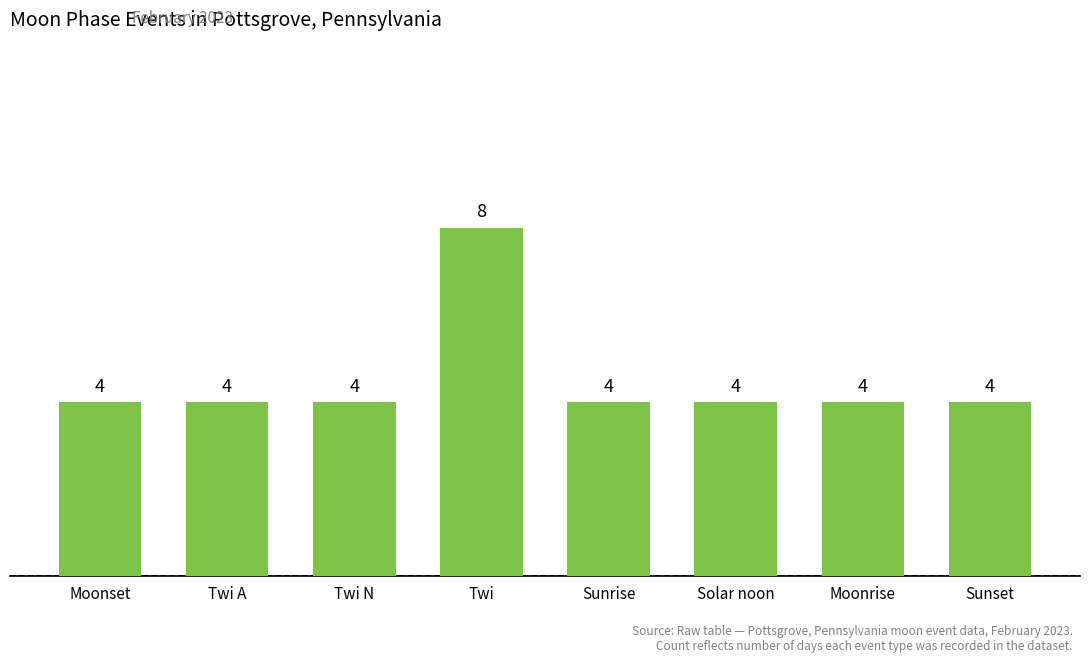

Reading right to left, extract all data points from this chart.

Sunset=4	Moonrise=4	Solar noon=4	Sunrise=4	Twi=8	Twi N=4	Twi A=4	Moonset=4